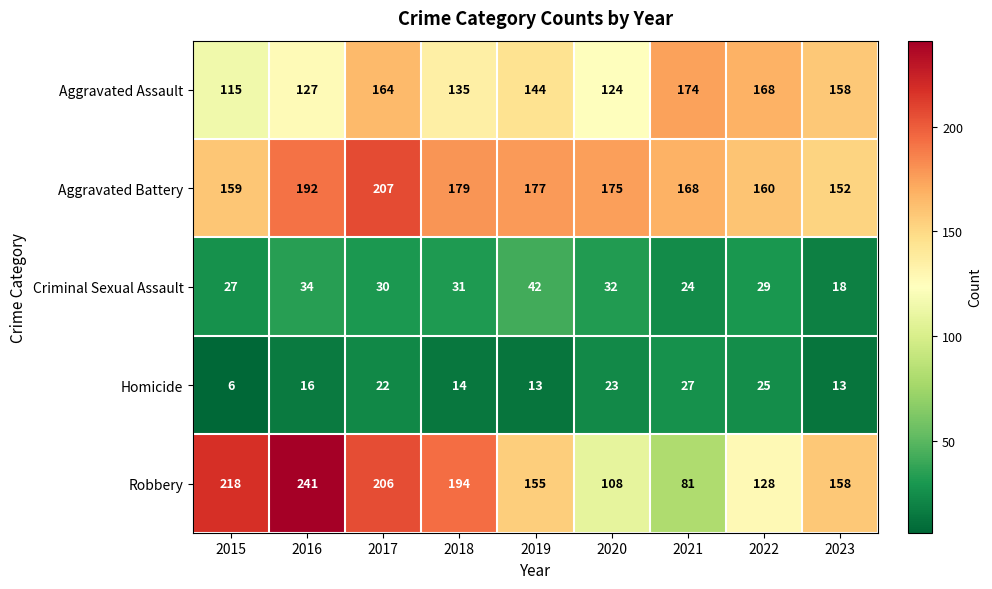

What is the greatest value displayed?

241